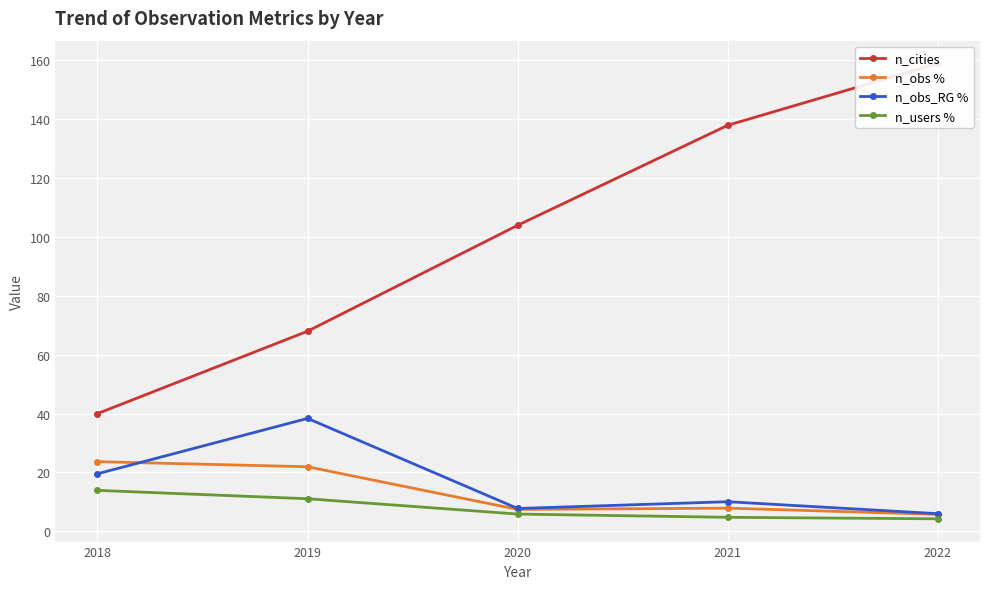

What is the minimum value shown in the chart?

4.2